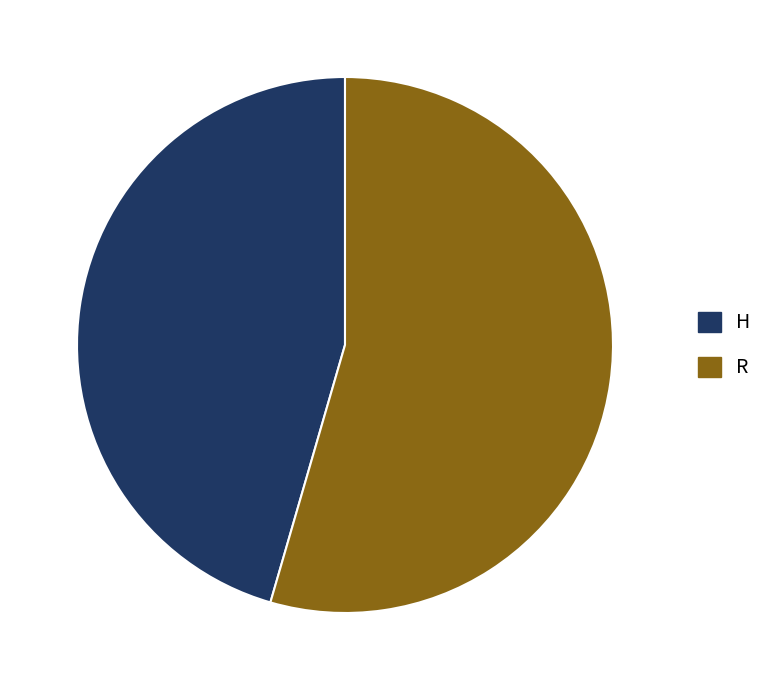

Does any single category account for the majority?

Yes